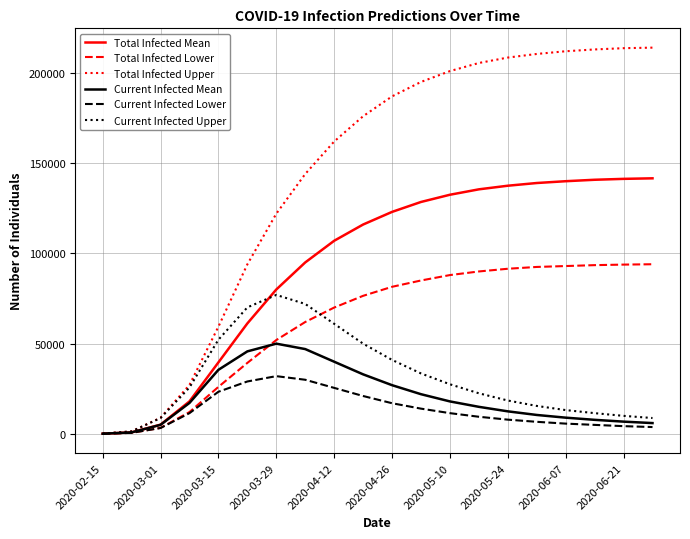

How many categories are shown in the chart?

20